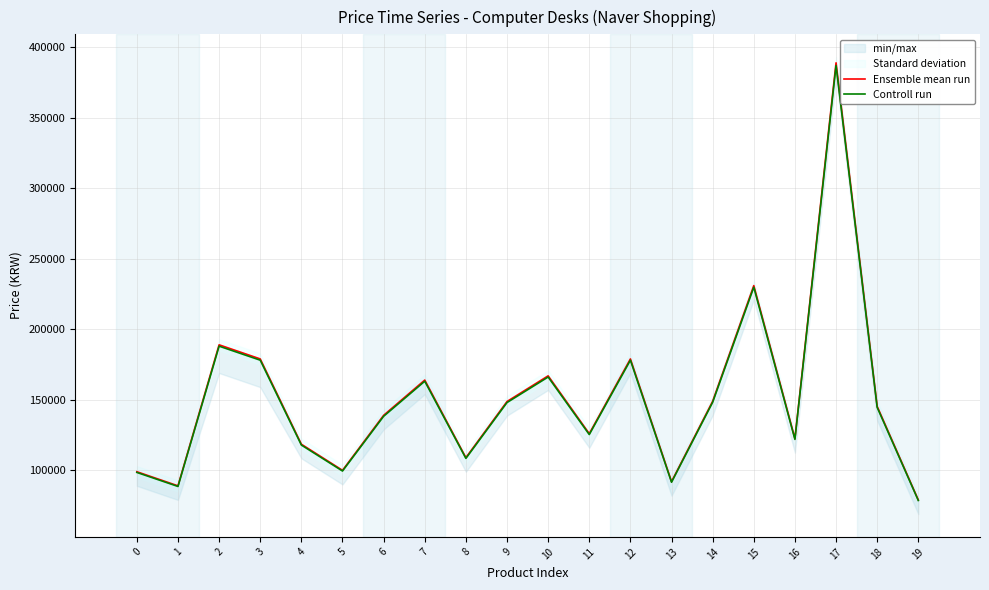

Which series changed the most between 4 and 12?

Ensemble mean run